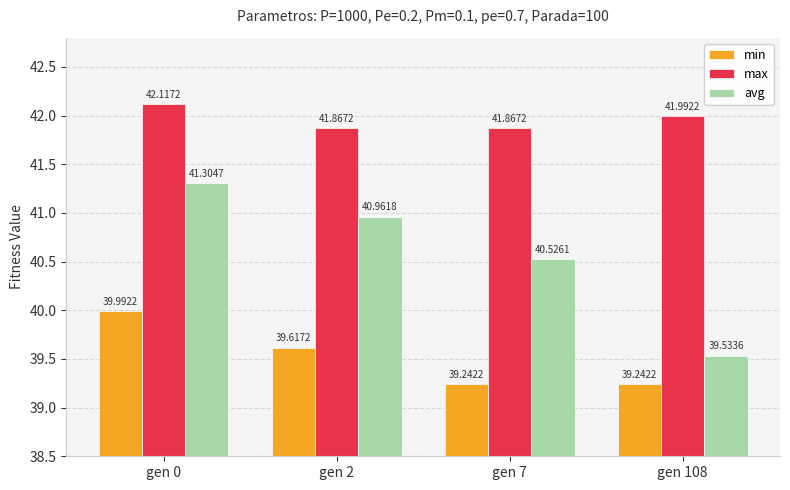

Which series changed the most between gen 0 and gen 108?

avg